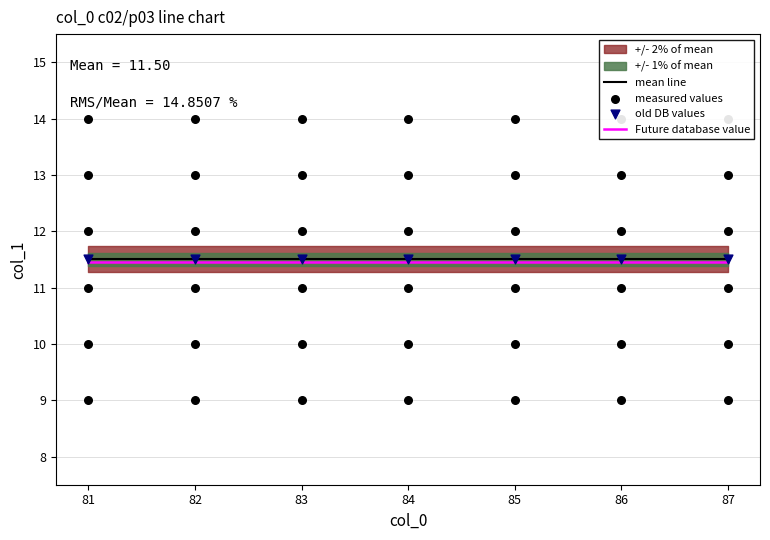

The value of Future database value at 86 is 11.4. True or false?

True